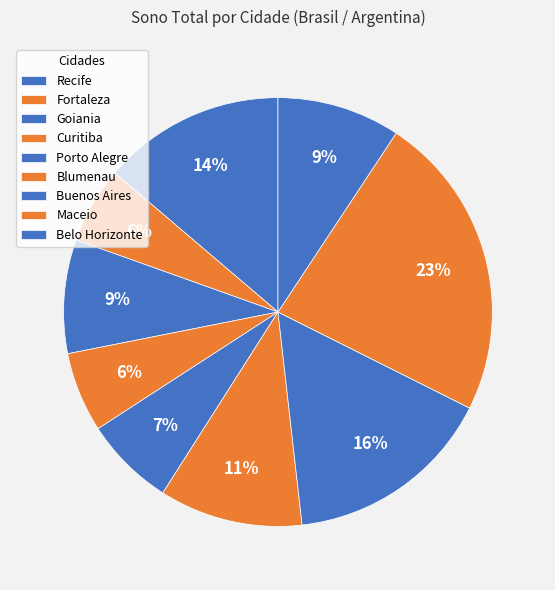

Which slice is the smallest?

Fortaleza